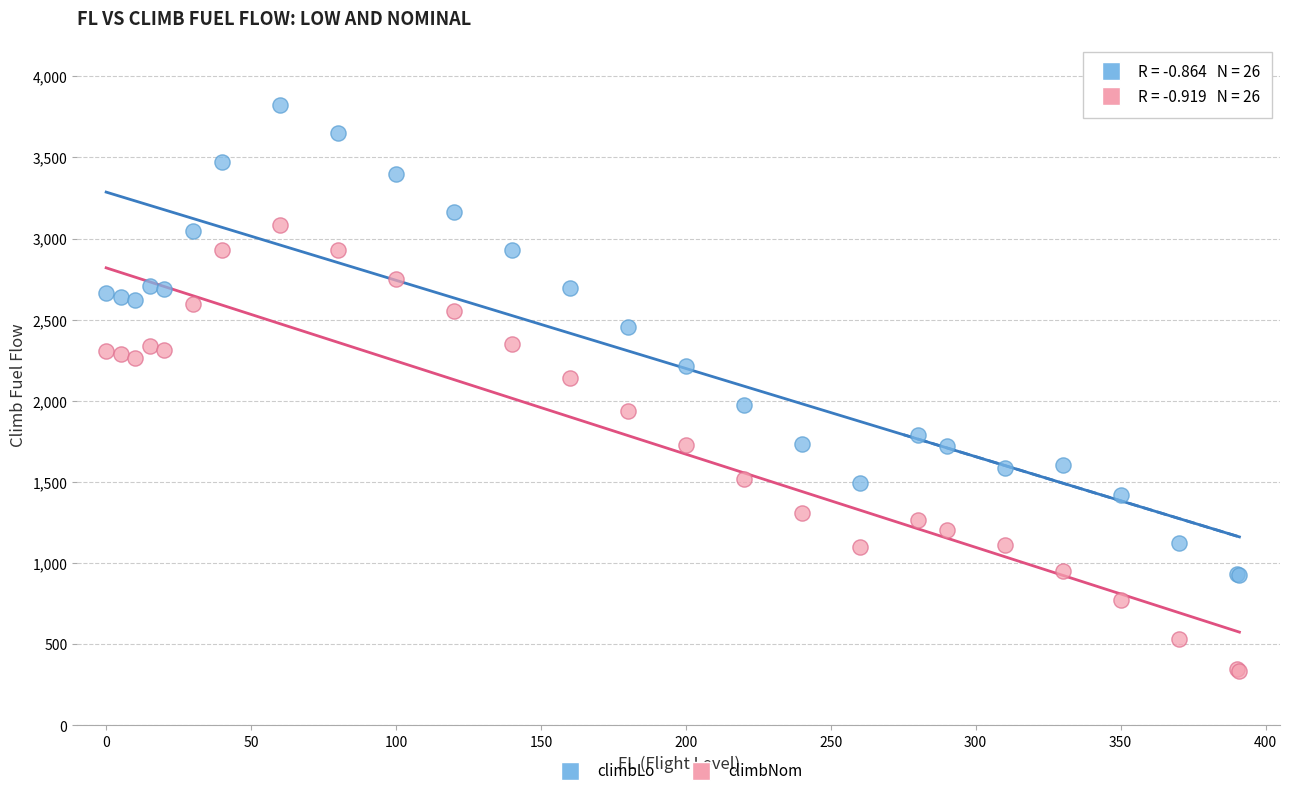

Which series contains the highest Y value?

climbLo